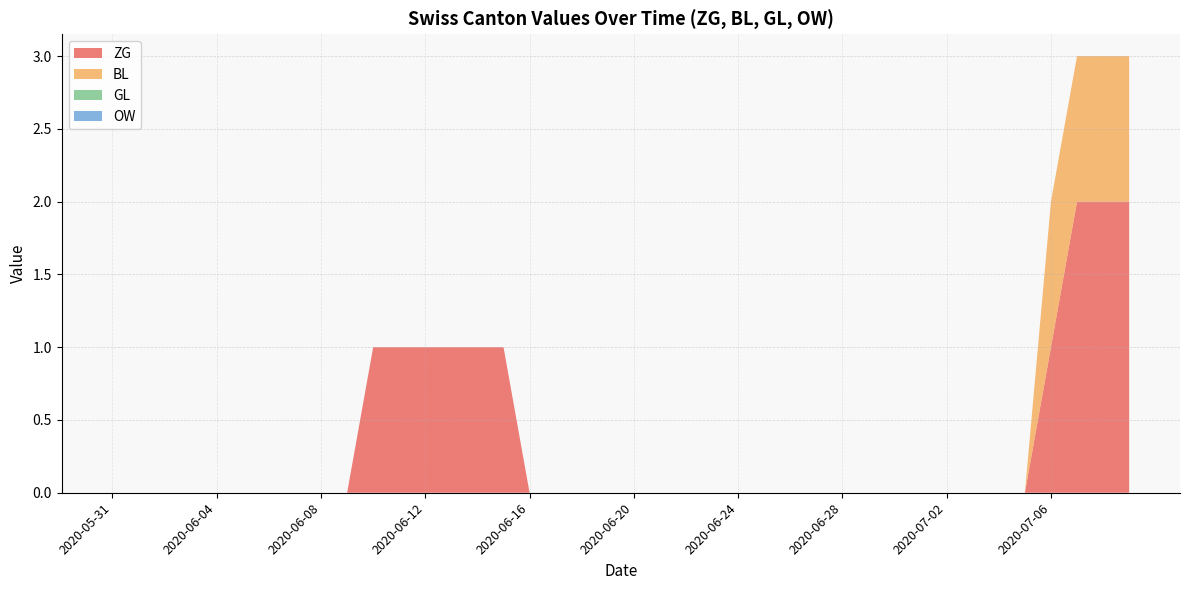

Reading left to right, list all the values displayed in this chart.

ZG: 2020-05-31=0	2020-06-01=0	2020-06-02=0	2020-06-03=0	2020-06-04=0	2020-06-05=0	2020-06-06=0	2020-06-07=0	2020-06-08=0	2020-06-09=0	2020-06-10=1	2020-06-11=1	2020-06-12=1	2020-06-13=1	2020-06-14=1	2020-06-15=1	2020-06-16=0	2020-06-17=0	2020-06-18=0	2020-06-19=0	2020-06-20=0	2020-06-21=0	2020-06-22=0	2020-06-23=0	2020-06-24=0	2020-06-25=0	2020-06-26=0	2020-06-27=0	2020-06-28=0	2020-06-29=0	2020-06-30=0	2020-07-01=0	2020-07-02=0	2020-07-03=0	2020-07-04=0	2020-07-05=0	2020-07-06=1	2020-07-07=2	2020-07-08=2	2020-07-09=2
BL: 2020-05-31=0	2020-06-01=0	2020-06-02=0	2020-06-03=0	2020-06-04=0	2020-06-05=0	2020-06-06=0	2020-06-07=0	2020-06-08=0	2020-06-09=0	2020-06-10=0	2020-06-11=0	2020-06-12=0	2020-06-13=0	2020-06-14=0	2020-06-15=0	2020-06-16=0	2020-06-17=0	2020-06-18=0	2020-06-19=0	2020-06-20=0	2020-06-21=0	2020-06-22=0	2020-06-23=0	2020-06-24=0	2020-06-25=0	2020-06-26=0	2020-06-27=0	2020-06-28=0	2020-06-29=0	2020-06-30=0	2020-07-01=0	2020-07-02=0	2020-07-03=0	2020-07-04=0	2020-07-05=0	2020-07-06=1	2020-07-07=1	2020-07-08=1	2020-07-09=1
GL: 2020-05-31=0	2020-06-01=0	2020-06-02=0	2020-06-03=0	2020-06-04=0	2020-06-05=0	2020-06-06=0	2020-06-07=0	2020-06-08=0	2020-06-09=0	2020-06-10=0	2020-06-11=0	2020-06-12=0	2020-06-13=0	2020-06-14=0	2020-06-15=0	2020-06-16=0	2020-06-17=0	2020-06-18=0	2020-06-19=0	2020-06-20=0	2020-06-21=0	2020-06-22=0	2020-06-23=0	2020-06-24=0	2020-06-25=0	2020-06-26=0	2020-06-27=0	2020-06-28=0	2020-06-29=0	2020-06-30=0	2020-07-01=0	2020-07-02=0	2020-07-03=0	2020-07-04=0	2020-07-05=0	2020-07-06=0	2020-07-07=0	2020-07-08=0	2020-07-09=0
OW: 2020-05-31=0	2020-06-01=0	2020-06-02=0	2020-06-03=0	2020-06-04=0	2020-06-05=0	2020-06-06=0	2020-06-07=0	2020-06-08=0	2020-06-09=0	2020-06-10=0	2020-06-11=0	2020-06-12=0	2020-06-13=0	2020-06-14=0	2020-06-15=0	2020-06-16=0	2020-06-17=0	2020-06-18=0	2020-06-19=0	2020-06-20=0	2020-06-21=0	2020-06-22=0	2020-06-23=0	2020-06-24=0	2020-06-25=0	2020-06-26=0	2020-06-27=0	2020-06-28=0	2020-06-29=0	2020-06-30=0	2020-07-01=0	2020-07-02=0	2020-07-03=0	2020-07-04=0	2020-07-05=0	2020-07-06=0	2020-07-07=0	2020-07-08=0	2020-07-09=0